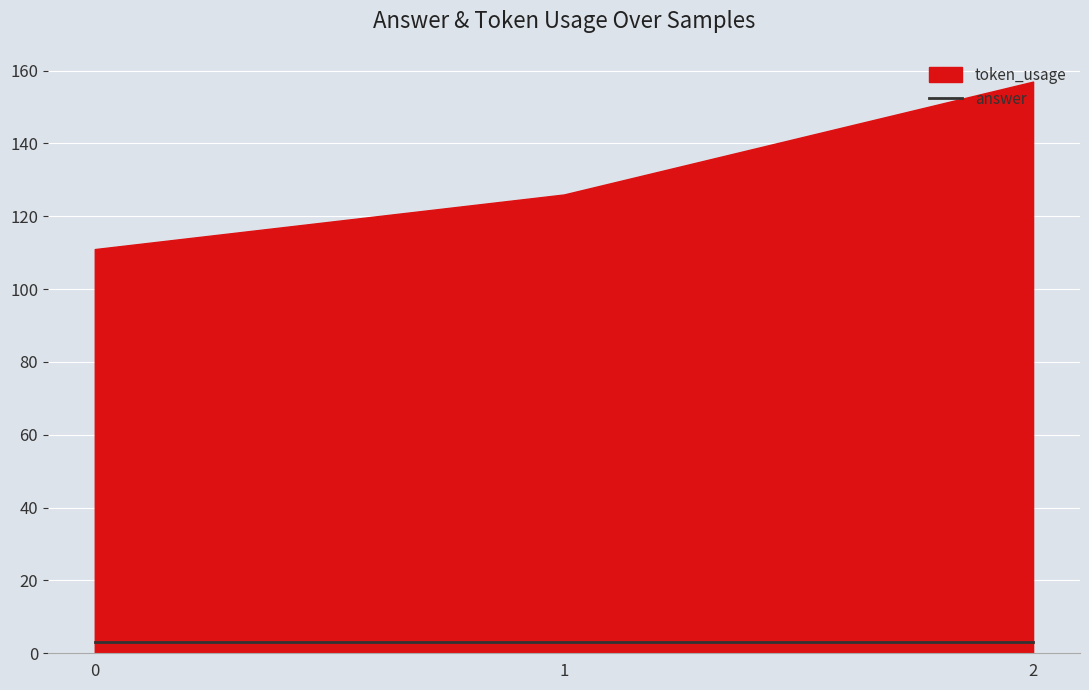

Count the token_usage values in the range 111 to 157.

3